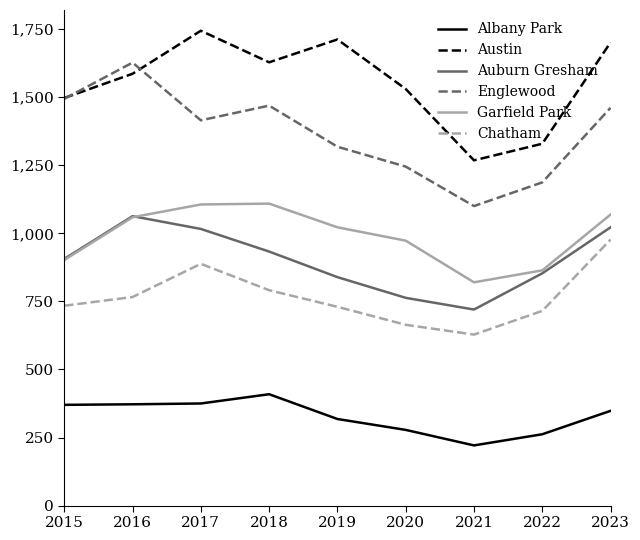

What is the total value across all series at 2017?

6544